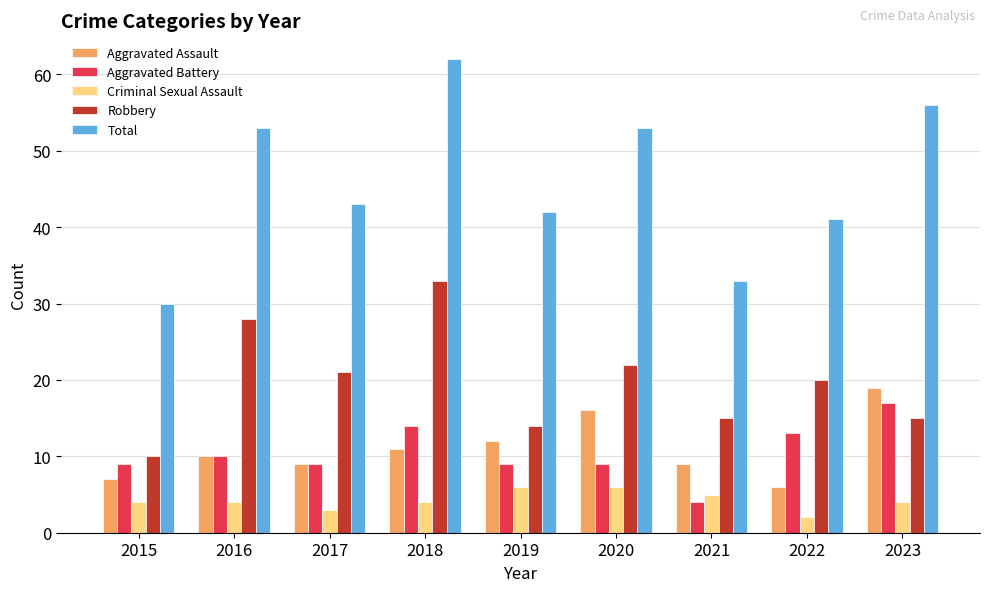

Rank the series at 2021 from highest to lowest value.

Total, Robbery, Aggravated Assault, Criminal Sexual Assault, Aggravated Battery